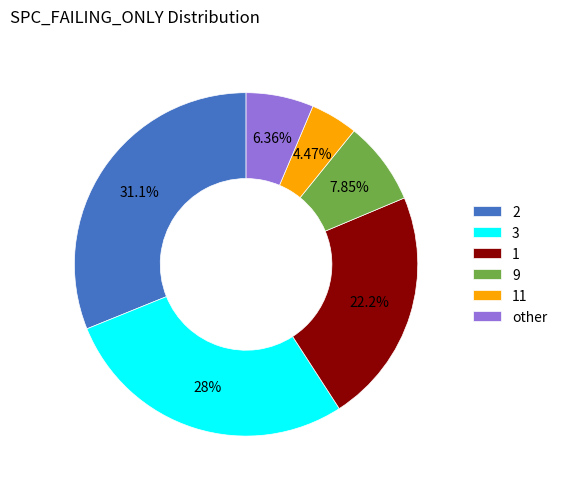

Rank the categories by value from highest to lowest.

2, 3, 1, 9, other, 11